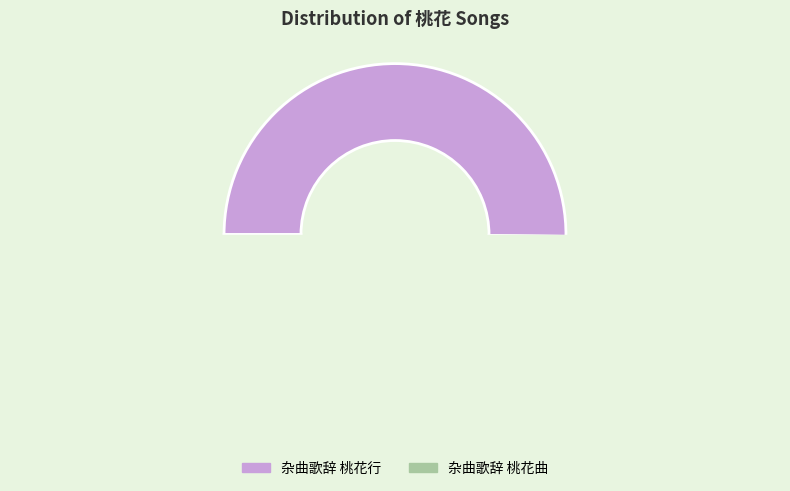

Rank the categories by value from highest to lowest.

杂曲歌辞 桃花行, 杂曲歌辞 桃花曲